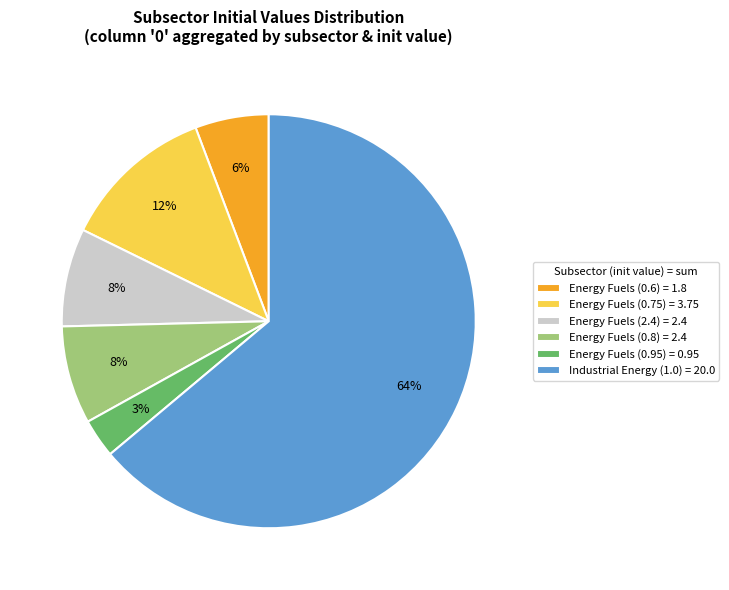

Approximately how many times larger is the value at Energy Fuels (0.6) = 1.8 compared to Energy Fuels (2.4) = 2.4?

0.8